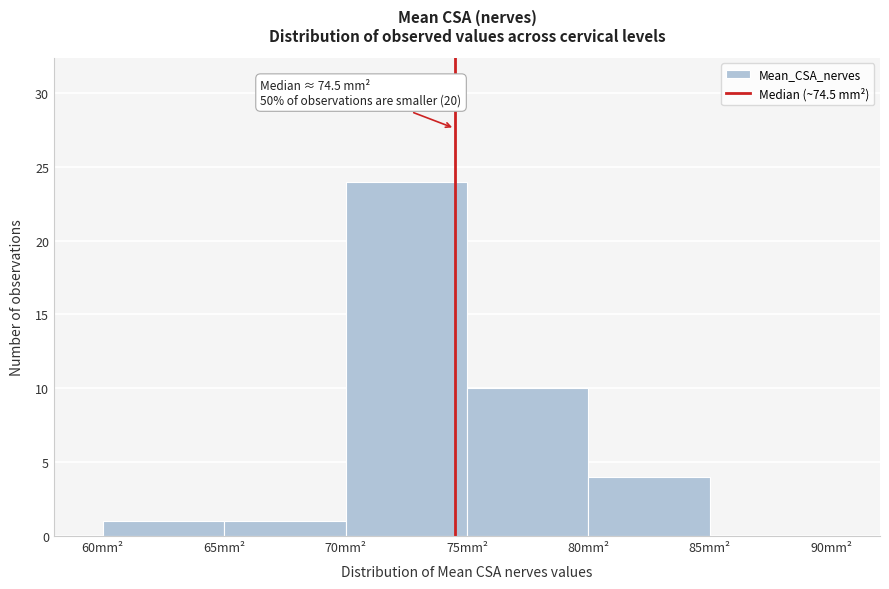

Over which range of the x-axis is the bar tallest?

70 to 75